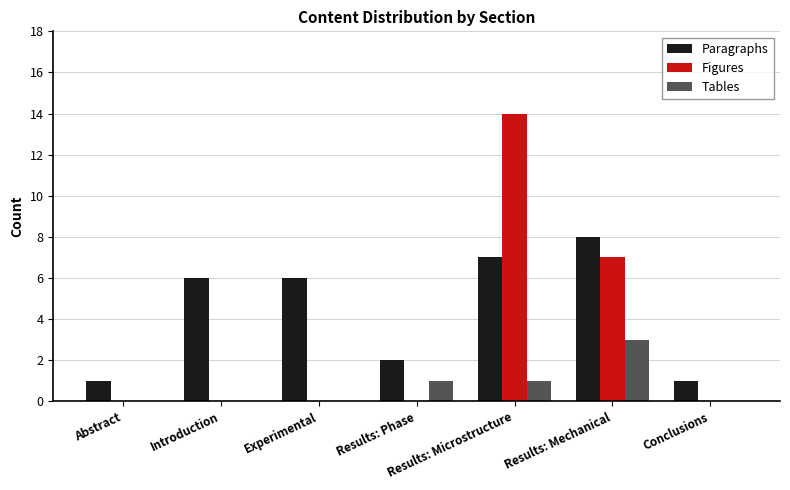

Which label corresponds to the largest value in the chart?

Results: Microstructure